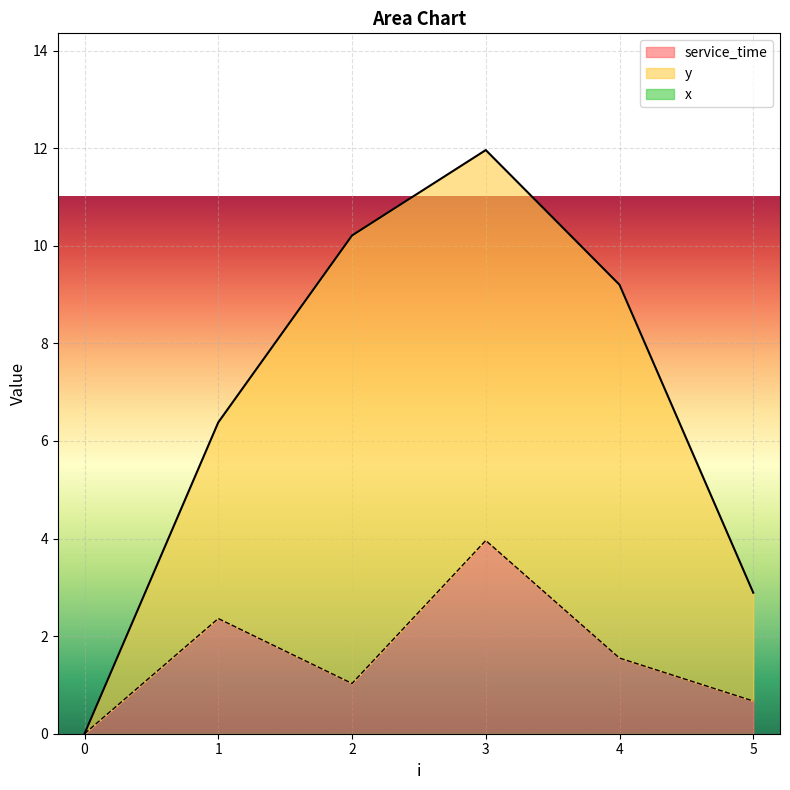

What is the sum of the x values at 3 and 5?

10.2